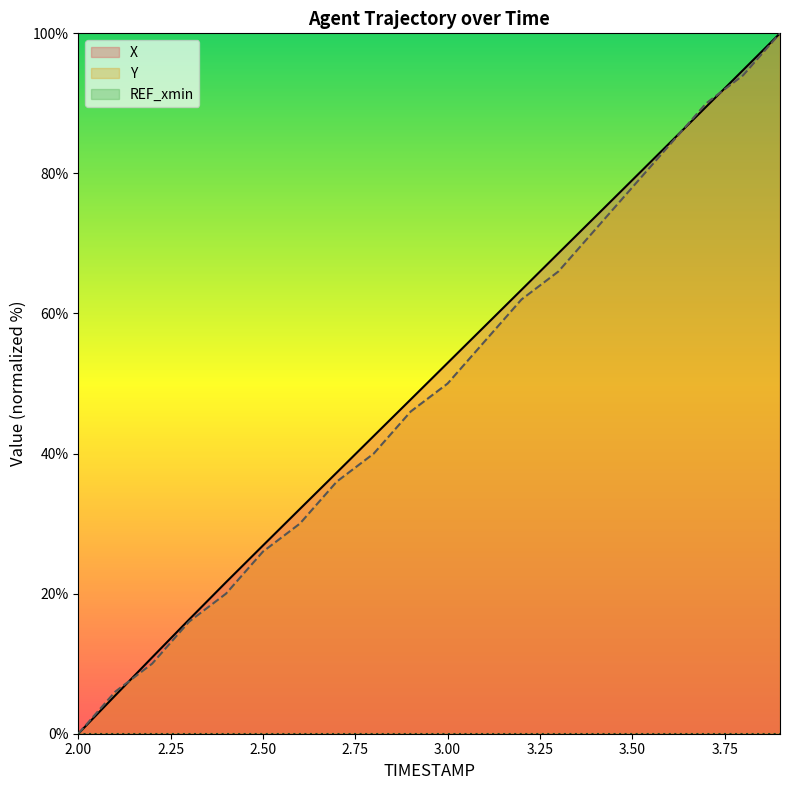

What is the average value of the Y series?

49.1